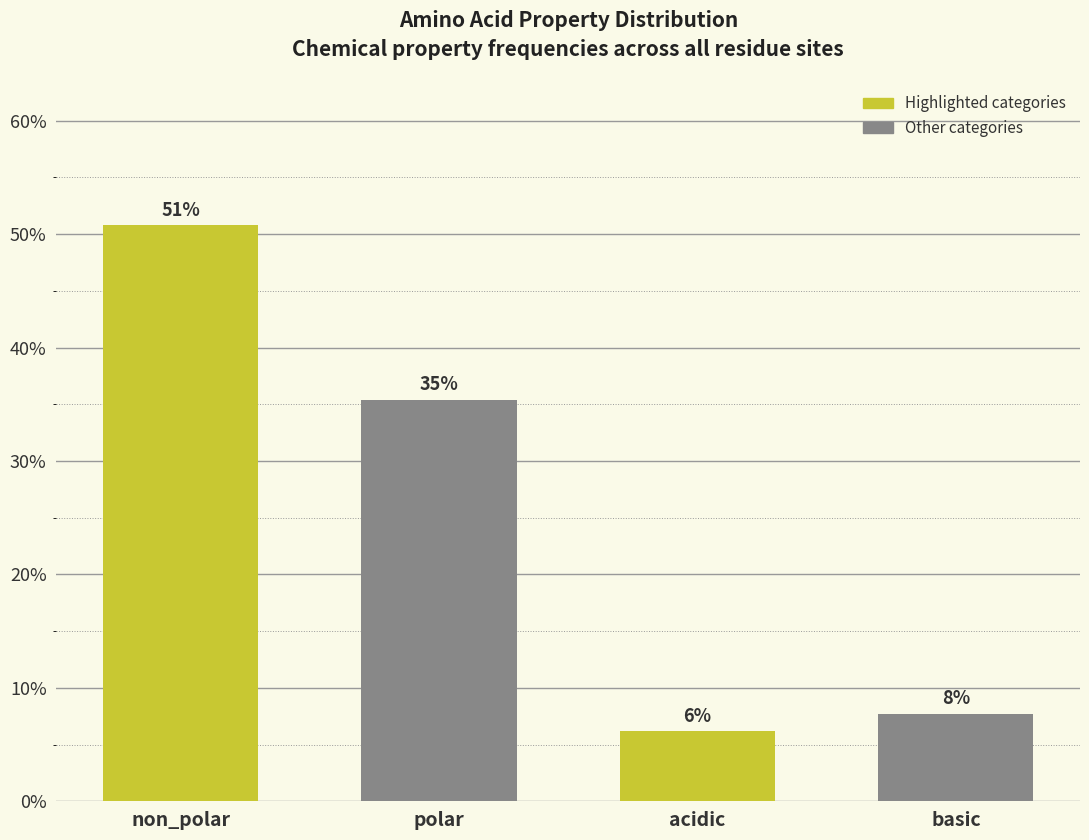

How many bars are there in total?

4